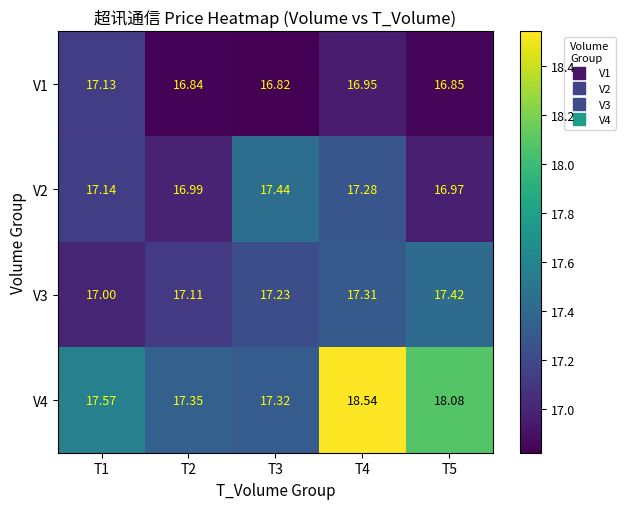

Is the value of V1 at T4 greater than the value of V2 at T3?

No